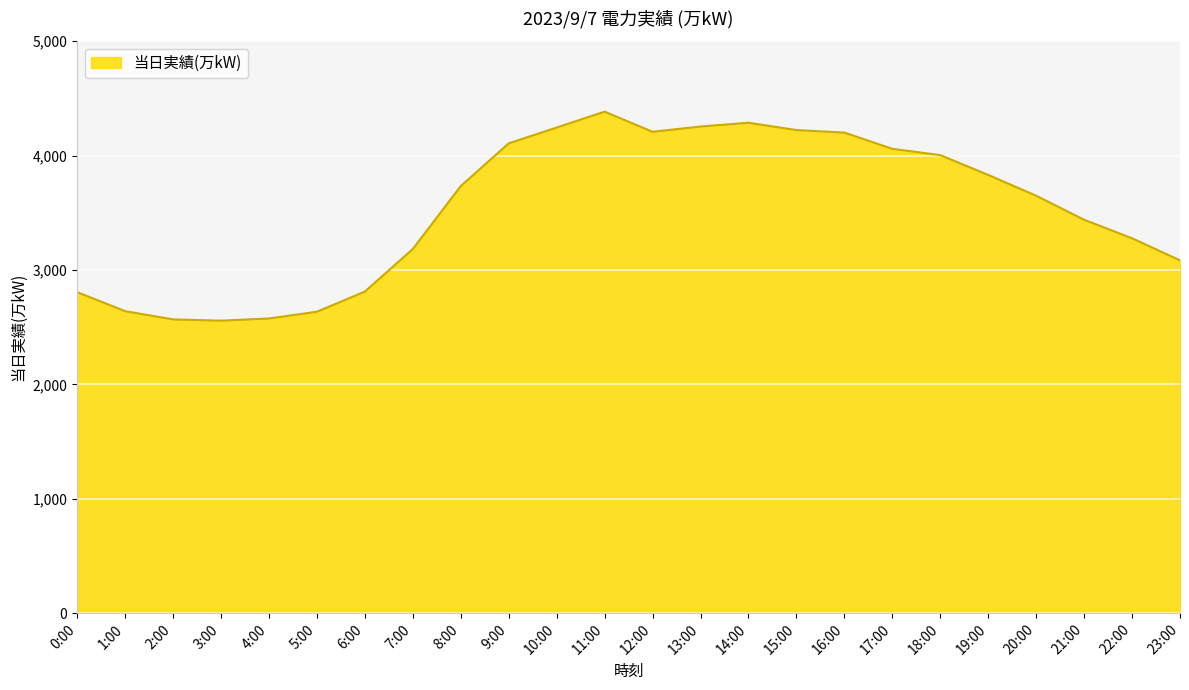

True or false: the data shows 1691 at 0:00.

False